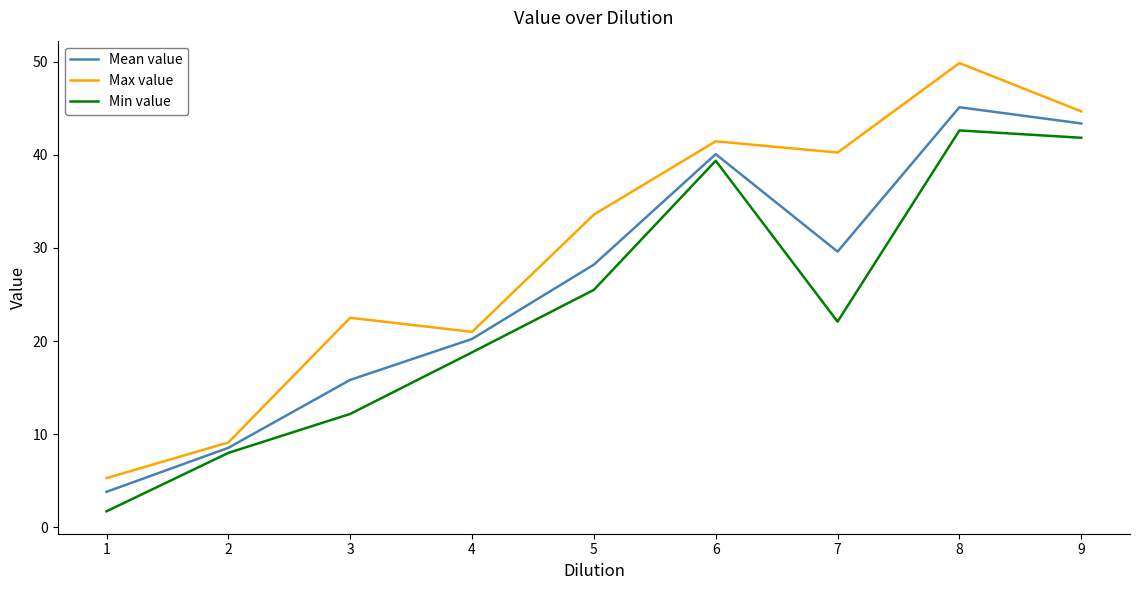

True or false: Mean value and Min value cross at least once.

False